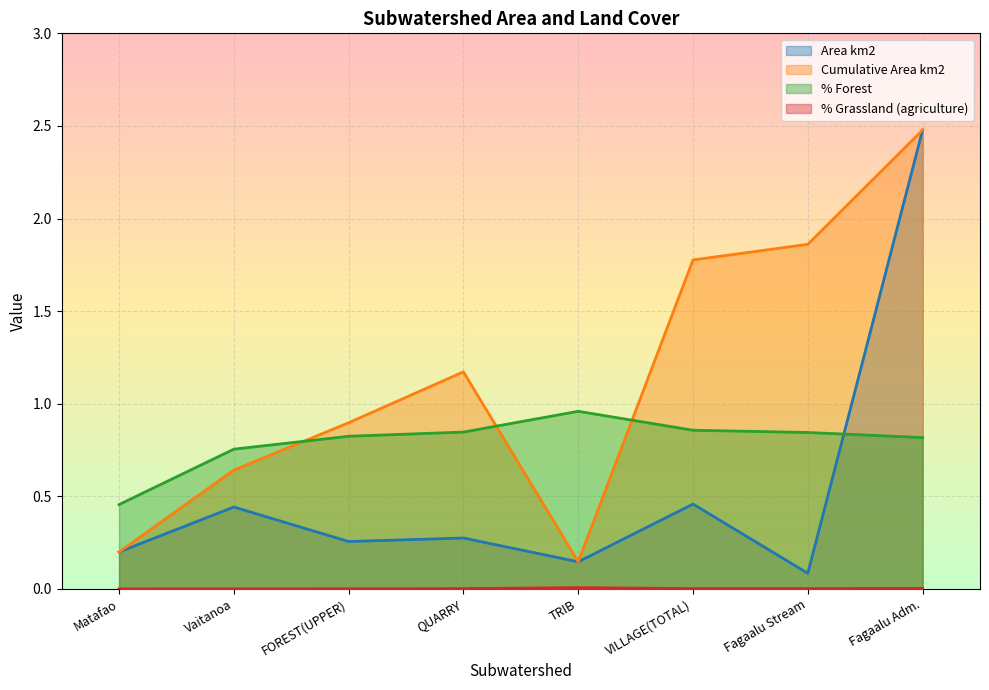

Where is Cumulative Area km2 nearest to the value 1?

FOREST(UPPER)